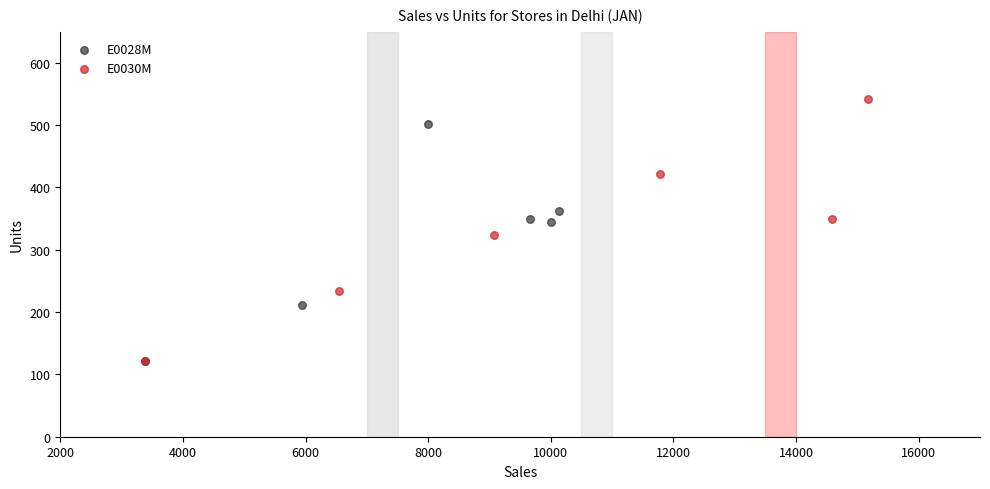

What are all the series names shown in the legend?

E0028M, E0030M